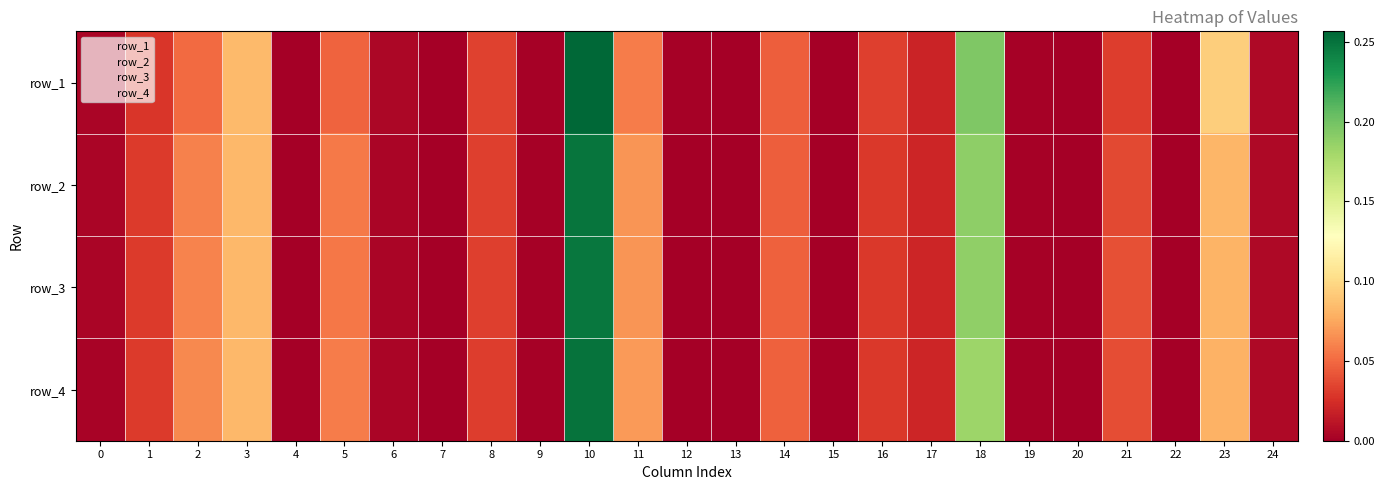

Is the value of row_3 at 13 greater than the value of row_2 at 19?

No